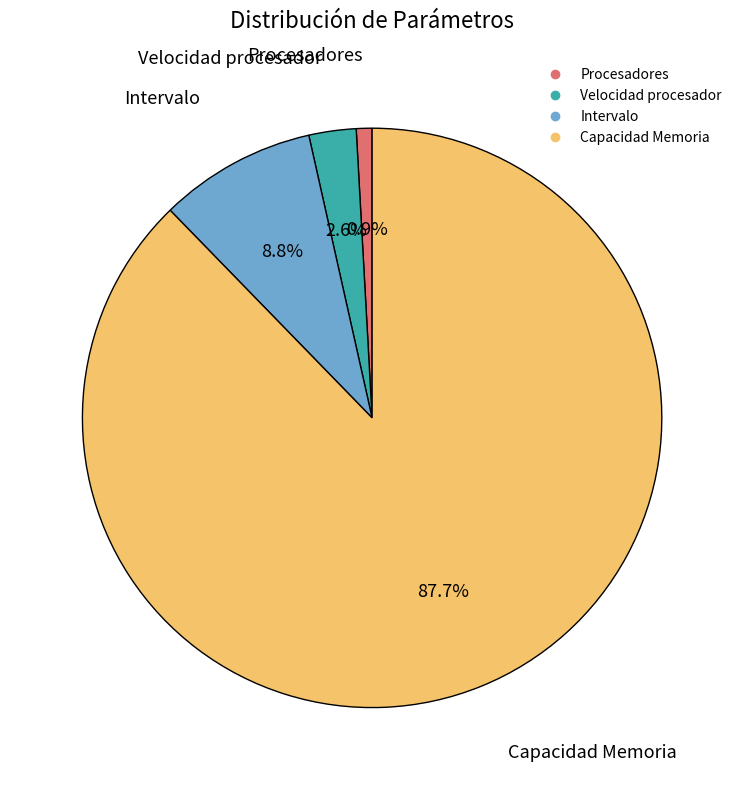

Which category has the smallest portion of the pie?

Procesadores